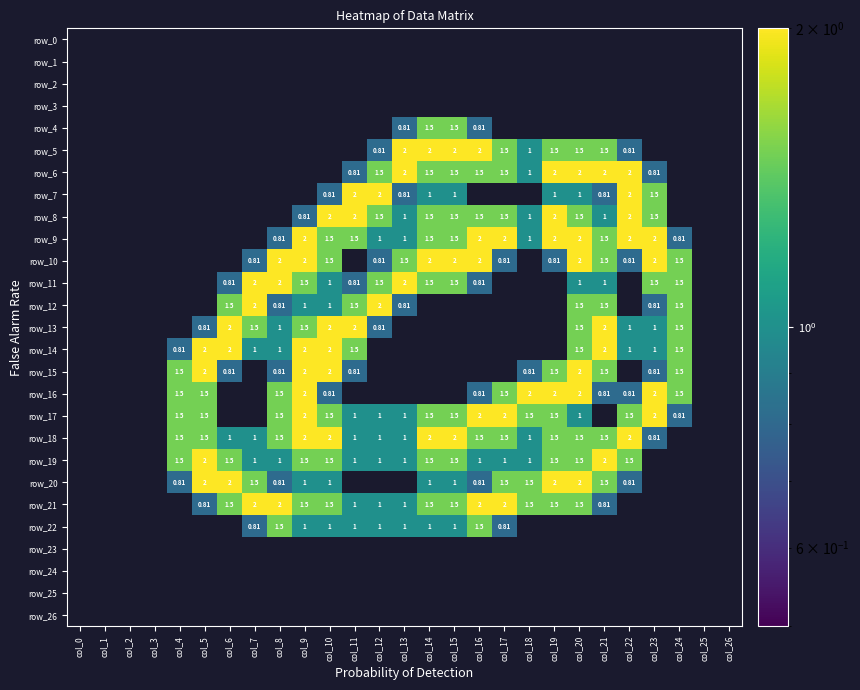

Reading left to right, extract all data points from this chart.

row_0: 0.0	0.0	0.0	0.0	0.0	0.0	0.0	0.0	0.0	0.0	0.0	0.0	0.0	0.0	0.0	0.0	0.0	0.0	0.0	0.0	0.0	0.0	0.0	0.0	0.0	0.0	0.0
row_1: 0.0	0.0	0.0	0.0	0.0	0.0	0.0	0.0	0.0	0.0	0.0	0.0	0.0	0.0	0.0	0.0	0.0	0.0	0.0	0.0	0.0	0.0	0.0	0.0	0.0	0.0	0.0
row_2: 0.0	0.0	0.0	0.0	0.0	0.0	0.0	0.0	0.0	0.0	0.0	0.0	0.0	0.0	0.0	0.0	0.0	0.0	0.0	0.0	0.0	0.0	0.0	0.0	0.0	0.0	0.0
row_3: 0.0	0.0	0.0	0.0	0.0	0.0	0.0	0.0	0.0	0.0	0.0	0.0	0.0	0.0	0.0	0.0	0.0	0.0	0.0	0.0	0.0	0.0	0.0	0.0	0.0	0.0	0.0
row_4: 0.0	0.0	0.0	0.0	0.0	0.0	0.0	0.0	0.0	0.0	0.0	0.0	0.0	0.8	1.5	1.5	0.8	0.0	0.0	0.0	0.0	0.0	0.0	0.0	0.0	0.0	0.0
row_5: 0.0	0.0	0.0	0.0	0.0	0.0	0.0	0.0	0.0	0.0	0.0	0.0	0.8	2.0	2.0	2.0	2.0	1.5	1.0	1.5	1.5	1.5	0.8	0.0	0.0	0.0	0.0
row_6: 0.0	0.0	0.0	0.0	0.0	0.0	0.0	0.0	0.0	0.0	0.0	0.8	1.5	2.0	1.5	1.5	1.5	1.5	1.0	2.0	2.0	2.0	2.0	0.8	0.0	0.0	0.0
row_7: 0.0	0.0	0.0	0.0	0.0	0.0	0.0	0.0	0.0	0.0	0.8	2.0	2.0	0.8	1.0	1.0	0.0	0.0	0.0	1.0	1.0	0.8	2.0	1.5	0.0	0.0	0.0
row_8: 0.0	0.0	0.0	0.0	0.0	0.0	0.0	0.0	0.0	0.8	2.0	2.0	1.5	1.0	1.5	1.5	1.5	1.5	1.0	2.0	1.5	1.0	2.0	1.5	0.0	0.0	0.0
row_9: 0.0	0.0	0.0	0.0	0.0	0.0	0.0	0.0	0.8	2.0	1.5	1.5	1.0	1.0	1.5	1.5	2.0	2.0	1.0	2.0	2.0	1.5	2.0	2.0	0.8	0.0	0.0
row_10: 0.0	0.0	0.0	0.0	0.0	0.0	0.0	0.8	2.0	2.0	1.5	0.0	0.8	1.5	2.0	2.0	2.0	0.8	0.0	0.8	2.0	1.5	0.8	2.0	1.5	0.0	0.0
row_11: 0.0	0.0	0.0	0.0	0.0	0.0	0.8	2.0	2.0	1.5	1.0	0.8	1.5	2.0	1.5	1.5	0.8	0.0	0.0	0.0	1.0	1.0	0.0	1.5	1.5	0.0	0.0
row_12: 0.0	0.0	0.0	0.0	0.0	0.0	1.5	2.0	0.8	1.0	1.0	1.5	2.0	0.8	0.0	0.0	0.0	0.0	0.0	0.0	1.5	1.5	0.0	0.8	1.5	0.0	0.0
row_13: 0.0	0.0	0.0	0.0	0.0	0.8	2.0	1.5	1.0	1.5	2.0	2.0	0.8	0.0	0.0	0.0	0.0	0.0	0.0	0.0	1.5	2.0	1.0	1.0	1.5	0.0	0.0
row_14: 0.0	0.0	0.0	0.0	0.8	2.0	2.0	1.0	1.0	2.0	2.0	1.5	0.0	0.0	0.0	0.0	0.0	0.0	0.0	0.0	1.5	2.0	1.0	1.0	1.5	0.0	0.0
row_15: 0.0	0.0	0.0	0.0	1.5	2.0	0.8	0.0	0.8	2.0	2.0	0.8	0.0	0.0	0.0	0.0	0.0	0.0	0.8	1.5	2.0	1.5	0.0	0.8	1.5	0.0	0.0
row_16: 0.0	0.0	0.0	0.0	1.5	1.5	0.0	0.0	1.5	2.0	0.8	0.0	0.0	0.0	0.0	0.0	0.8	1.5	2.0	2.0	2.0	0.8	0.8	2.0	1.5	0.0	0.0
row_17: 0.0	0.0	0.0	0.0	1.5	1.5	0.0	0.0	1.5	2.0	1.5	1.0	1.0	1.0	1.5	1.5	2.0	2.0	1.5	1.5	1.0	0.0	1.5	2.0	0.8	0.0	0.0
row_18: 0.0	0.0	0.0	0.0	1.5	1.5	1.0	1.0	1.5	2.0	2.0	1.0	1.0	1.0	2.0	2.0	1.5	1.5	1.0	1.5	1.5	1.5	2.0	0.8	0.0	0.0	0.0
row_19: 0.0	0.0	0.0	0.0	1.5	2.0	1.5	1.0	1.0	1.5	1.5	1.0	1.0	1.0	1.5	1.5	1.0	1.0	1.0	1.5	1.5	2.0	1.5	0.0	0.0	0.0	0.0
row_20: 0.0	0.0	0.0	0.0	0.8	2.0	2.0	1.5	0.8	1.0	1.0	0.0	0.0	0.0	1.0	1.0	0.8	1.5	1.5	2.0	2.0	1.5	0.8	0.0	0.0	0.0	0.0
row_21: 0.0	0.0	0.0	0.0	0.0	0.8	1.5	2.0	2.0	1.5	1.5	1.0	1.0	1.0	1.5	1.5	2.0	2.0	1.5	1.5	1.5	0.8	0.0	0.0	0.0	0.0	0.0
row_22: 0.0	0.0	0.0	0.0	0.0	0.0	0.0	0.8	1.5	1.0	1.0	1.0	1.0	1.0	1.0	1.0	1.5	0.8	0.0	0.0	0.0	0.0	0.0	0.0	0.0	0.0	0.0
row_23: 0.0	0.0	0.0	0.0	0.0	0.0	0.0	0.0	0.0	0.0	0.0	0.0	0.0	0.0	0.0	0.0	0.0	0.0	0.0	0.0	0.0	0.0	0.0	0.0	0.0	0.0	0.0
row_24: 0.0	0.0	0.0	0.0	0.0	0.0	0.0	0.0	0.0	0.0	0.0	0.0	0.0	0.0	0.0	0.0	0.0	0.0	0.0	0.0	0.0	0.0	0.0	0.0	0.0	0.0	0.0
row_25: 0.0	0.0	0.0	0.0	0.0	0.0	0.0	0.0	0.0	0.0	0.0	0.0	0.0	0.0	0.0	0.0	0.0	0.0	0.0	0.0	0.0	0.0	0.0	0.0	0.0	0.0	0.0
row_26: 0.0	0.0	0.0	0.0	0.0	0.0	0.0	0.0	0.0	0.0	0.0	0.0	0.0	0.0	0.0	0.0	0.0	0.0	0.0	0.0	0.0	0.0	0.0	0.0	0.0	0.0	0.0